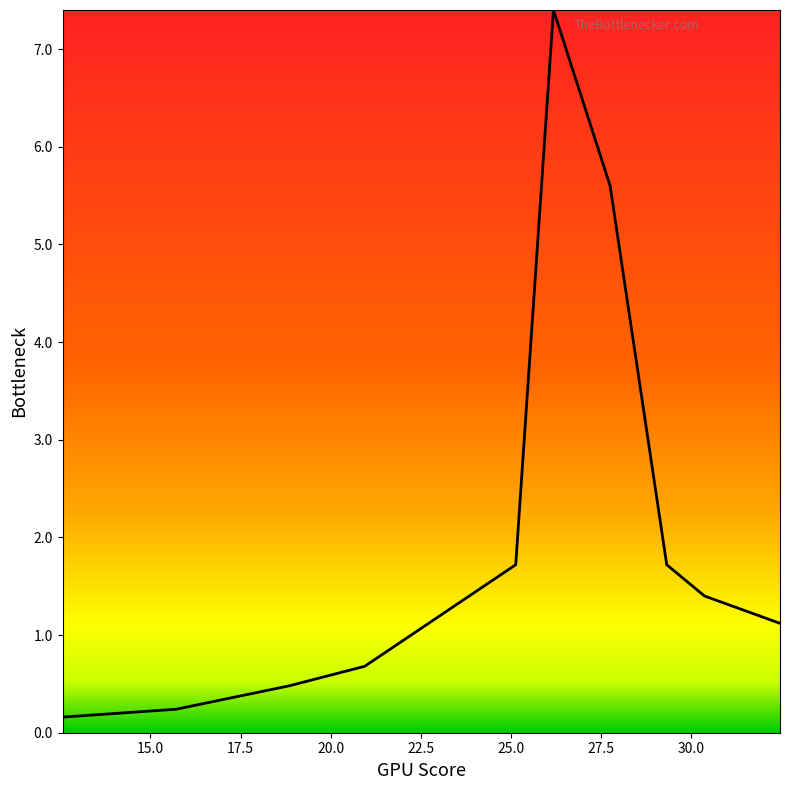

Count the number of data series in this chart.

1